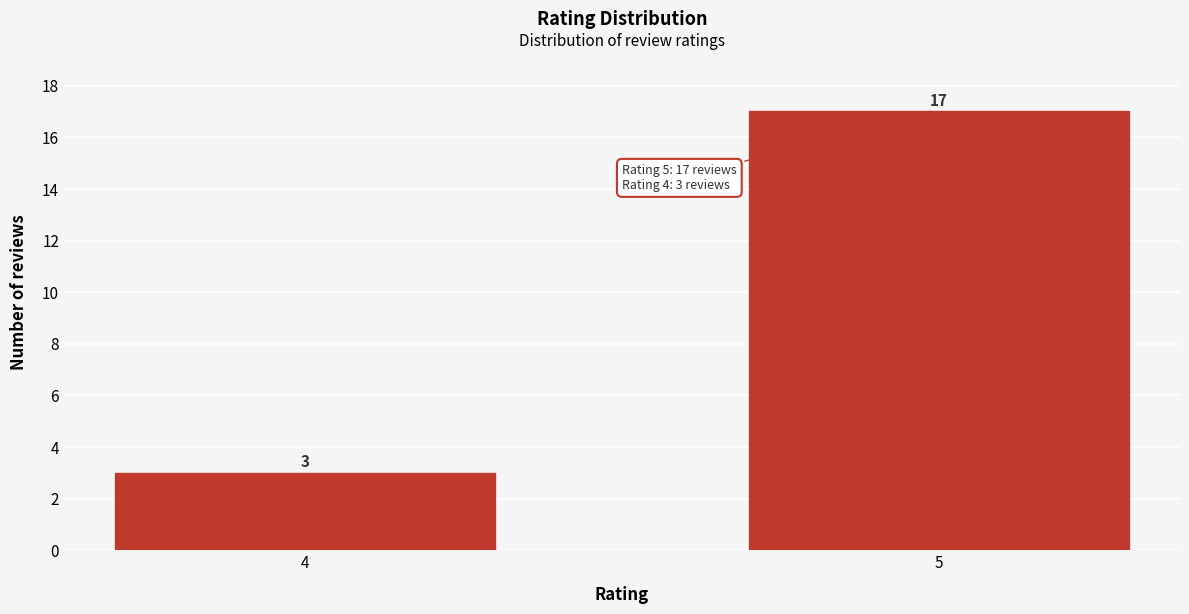

Reading right to left, extract all data points from this chart.

17	3